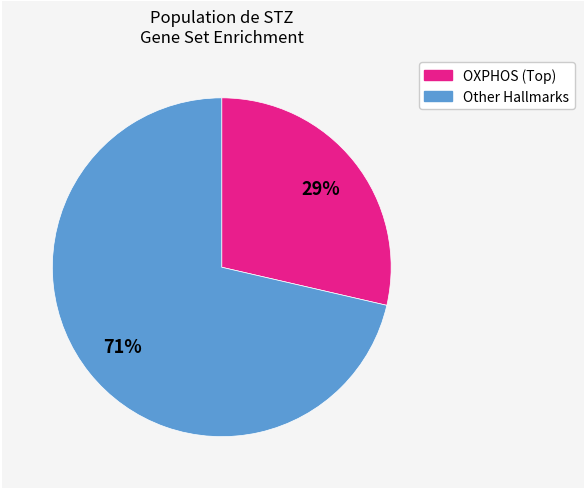

To the nearest percent, what is the average slice percentage?

50%